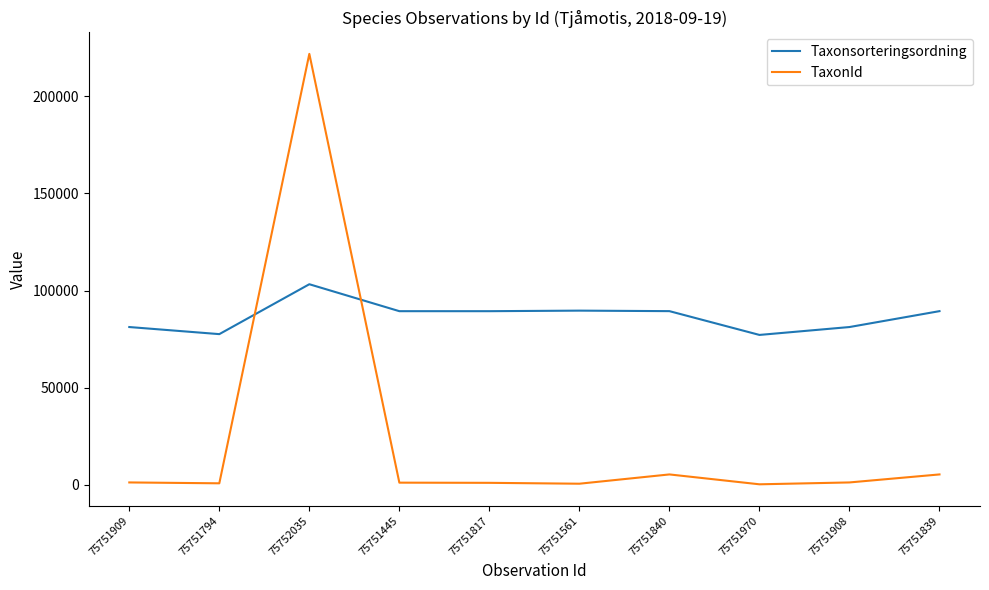

List the series in order of their peak value, highest first.

TaxonId, Taxonsorteringsordning